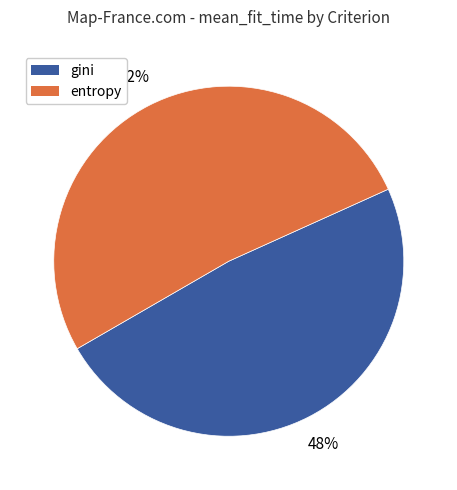

To the nearest percent, what percentage of the pie is entropy?

52%